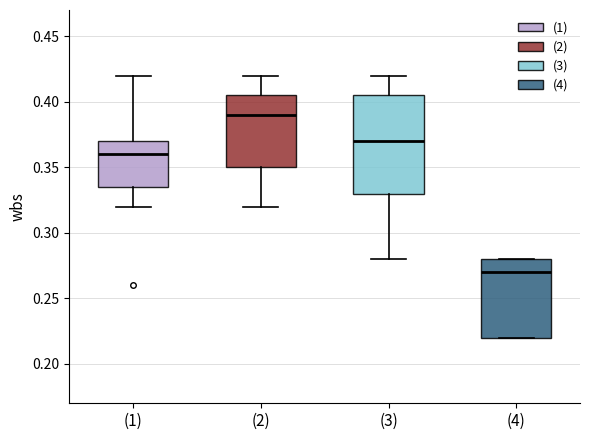

Which box is the tallest, from its lower edge to its upper edge?

(3)